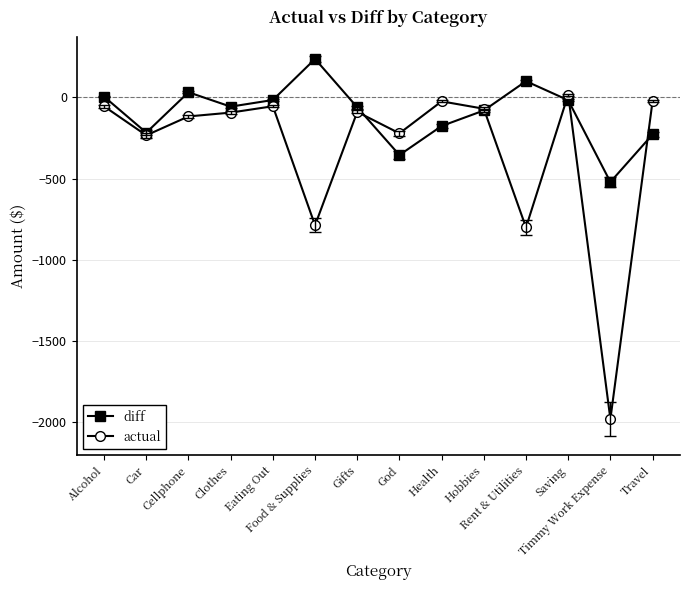

In diff, how many points are higher than both neighbors (excluding endpoints)?

3